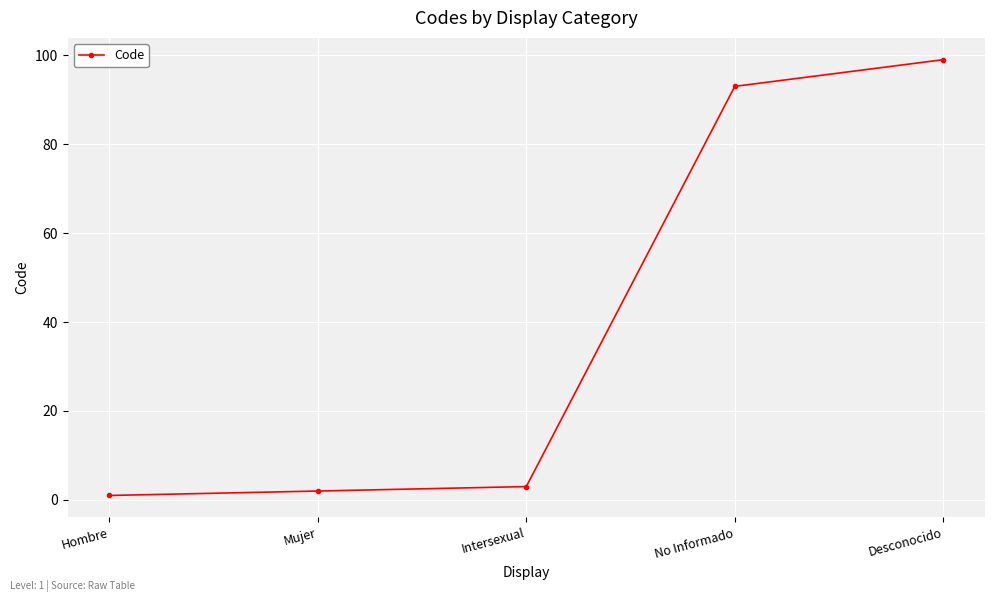

List the labels in order of value, smallest first.

Hombre, Mujer, Intersexual, No Informado, Desconocido